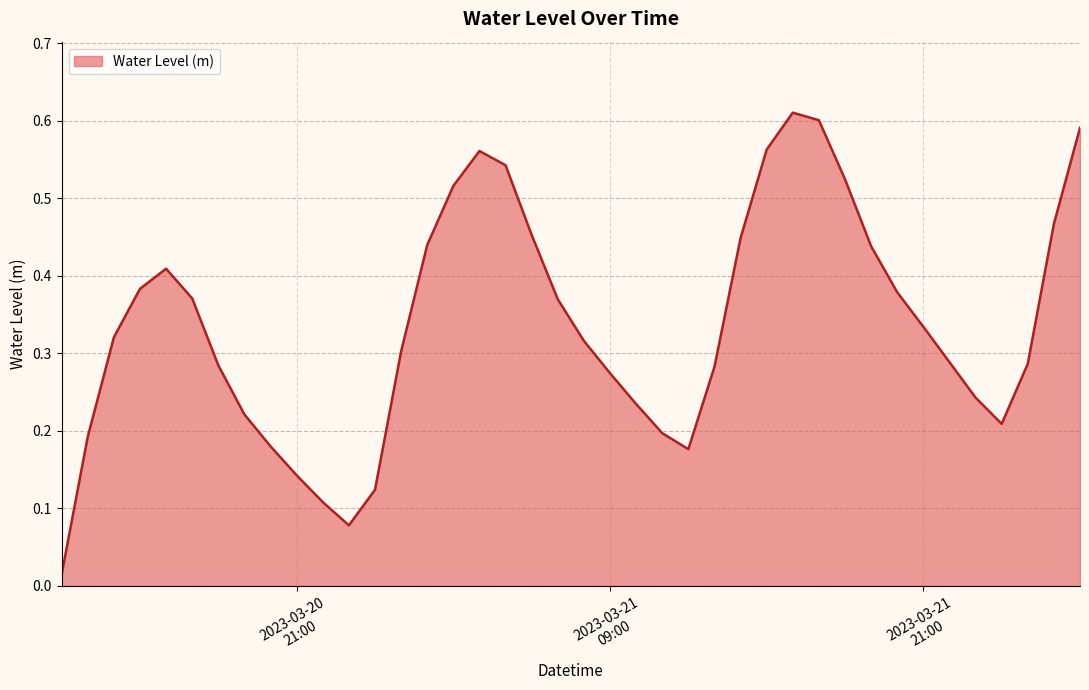

Does the chart display data point markers on the line(s)?

No